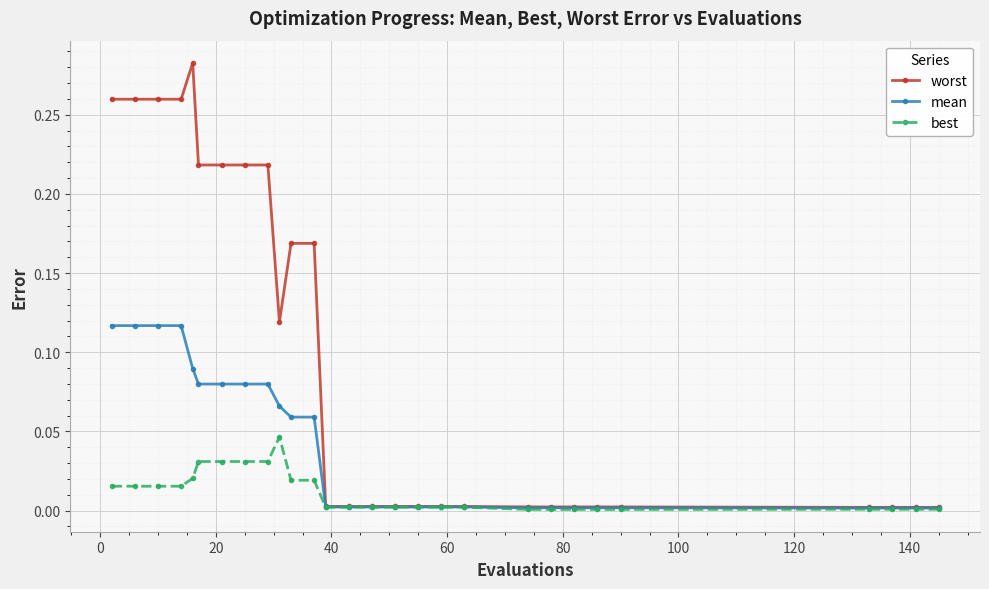

Which series has the largest total across all categories?

worst